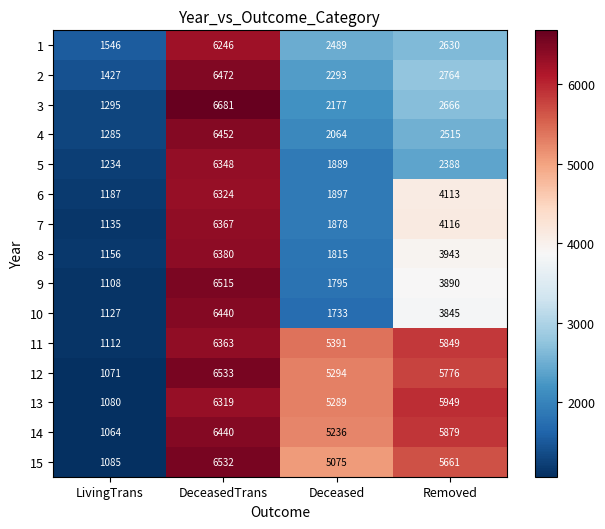

Which series has the largest total across all categories?

11